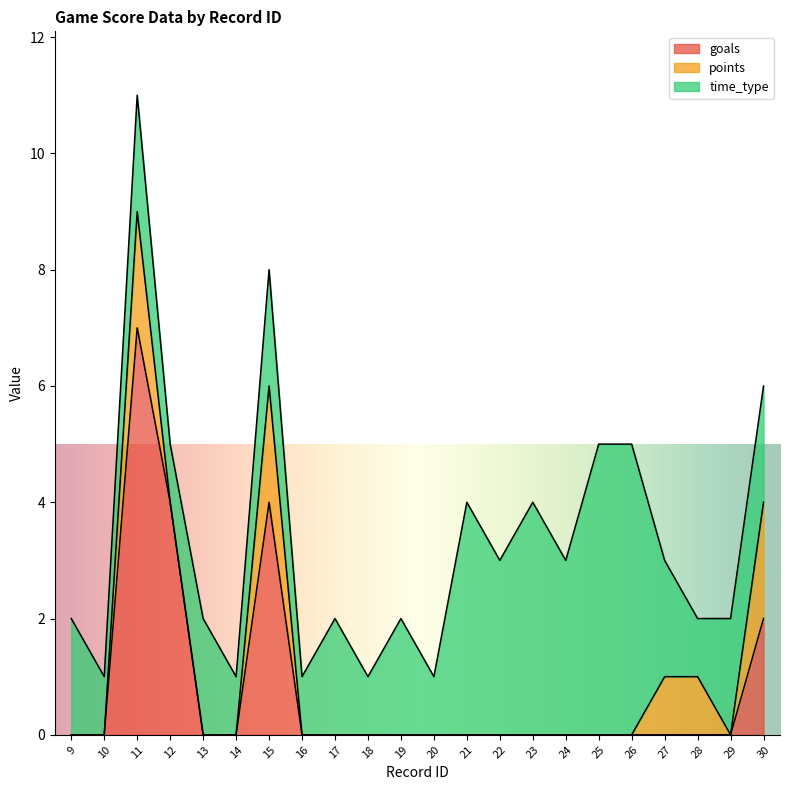

At which label does points reach its peak?

11